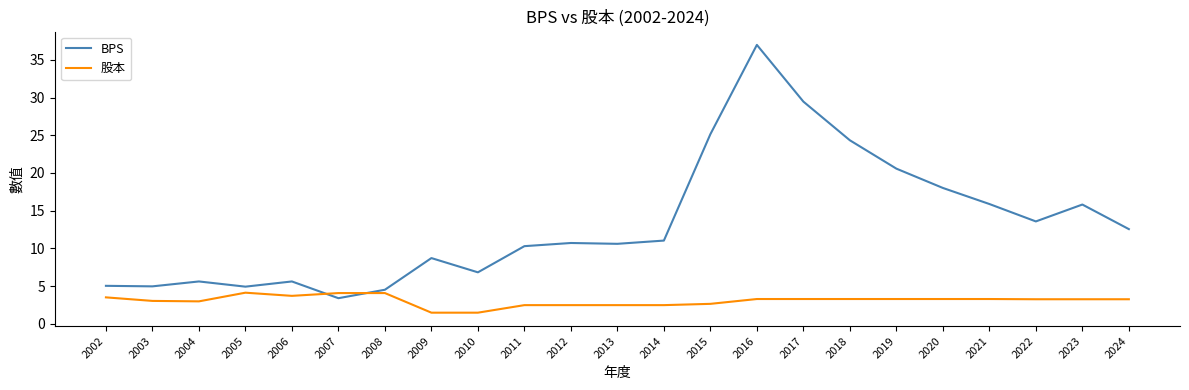

Is the value of BPS at 2022 greater than the value of 股本 at 2024?

Yes